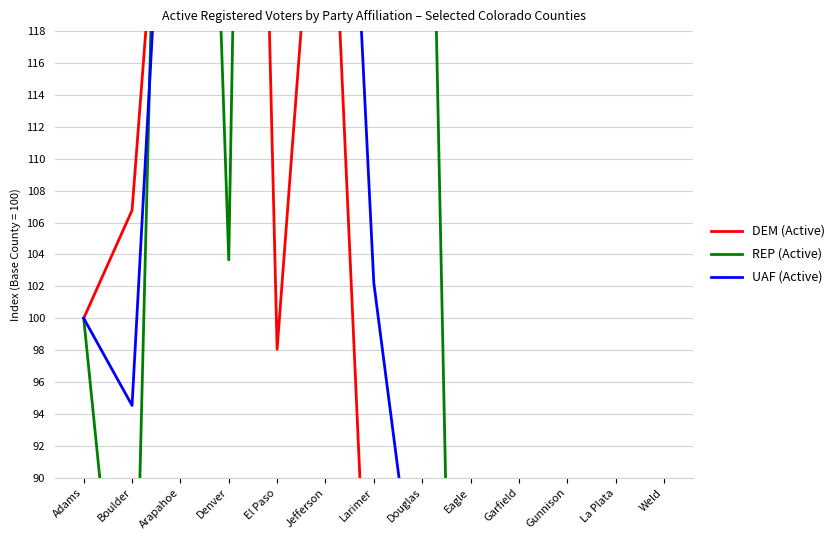

The value of DEM (Active) at Weld is 70.1. True or false?

True